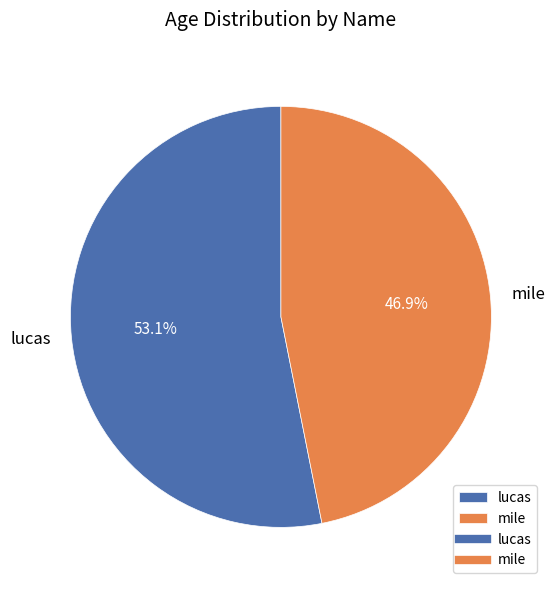

Rank the categories by value from lowest to highest.

mile, lucas